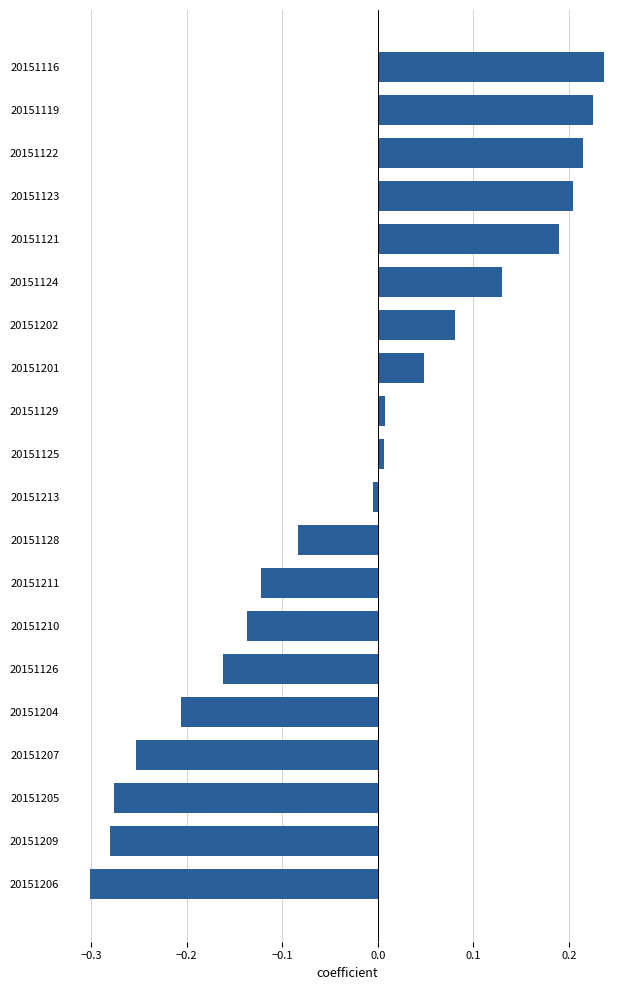

The value at 20151207 is -0.3. True or false?

True